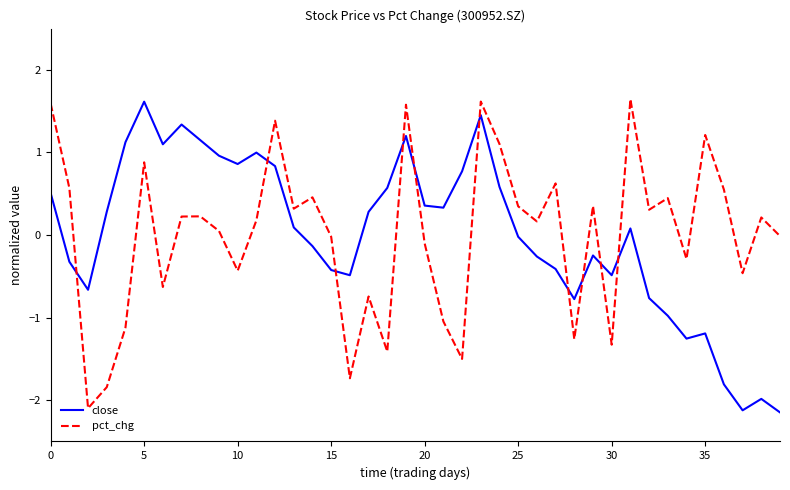

How many distinct data groups are displayed?

2